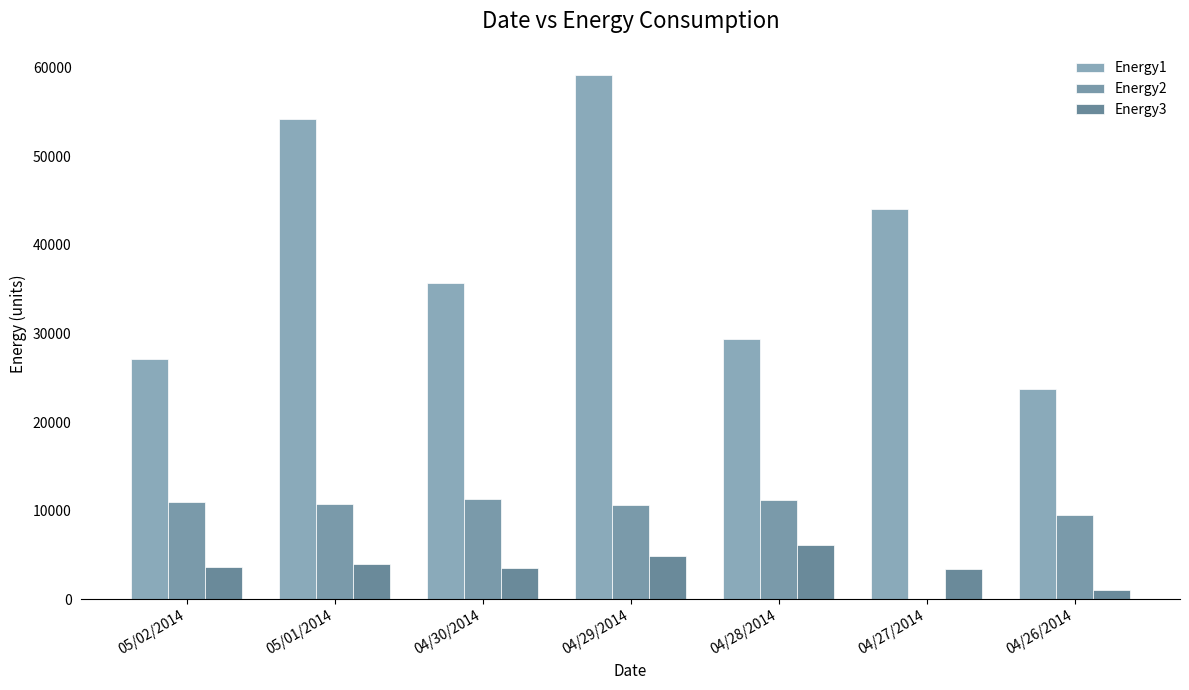

What is the minimum value for Energy3?

1002.4